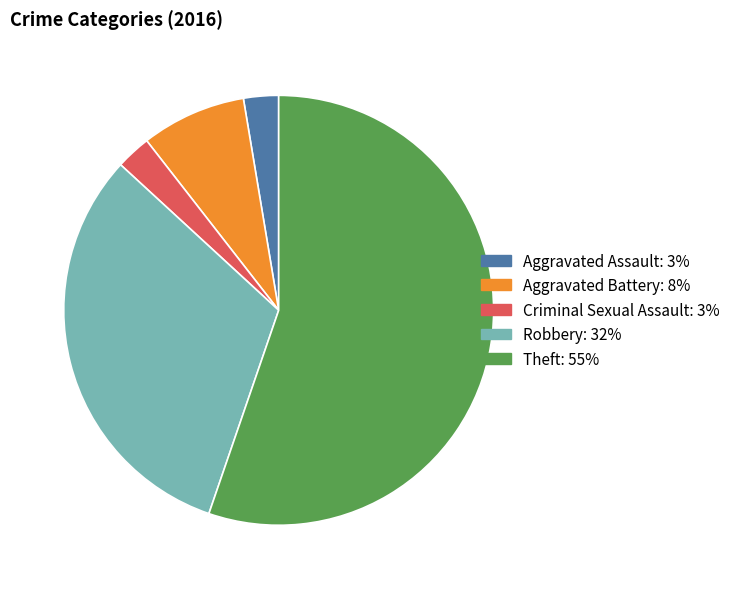

Is the sum of Aggravated Assault and Robbery greater than half?

No